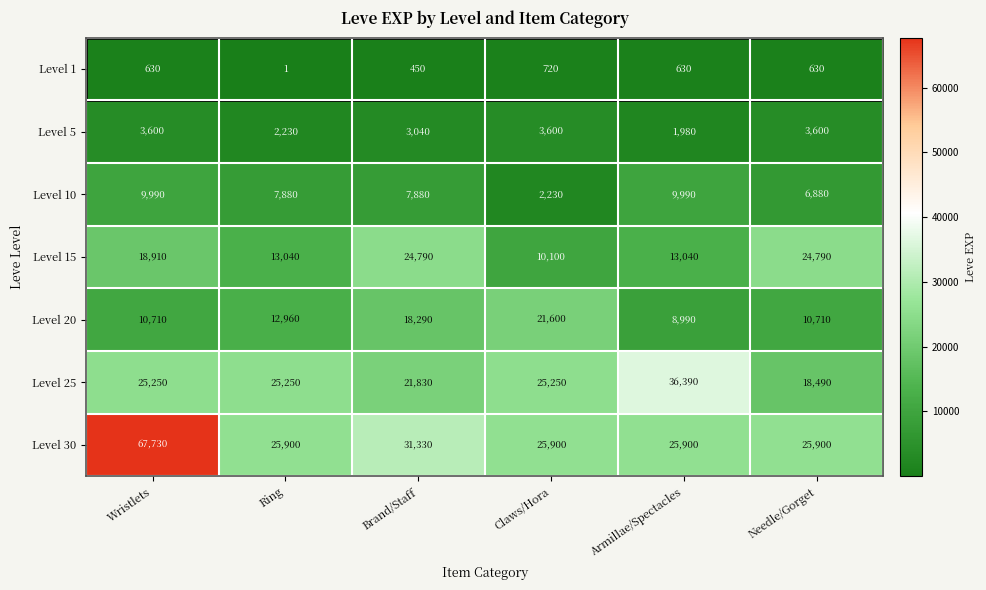

What is the total value across all series at Wristlets?

136820